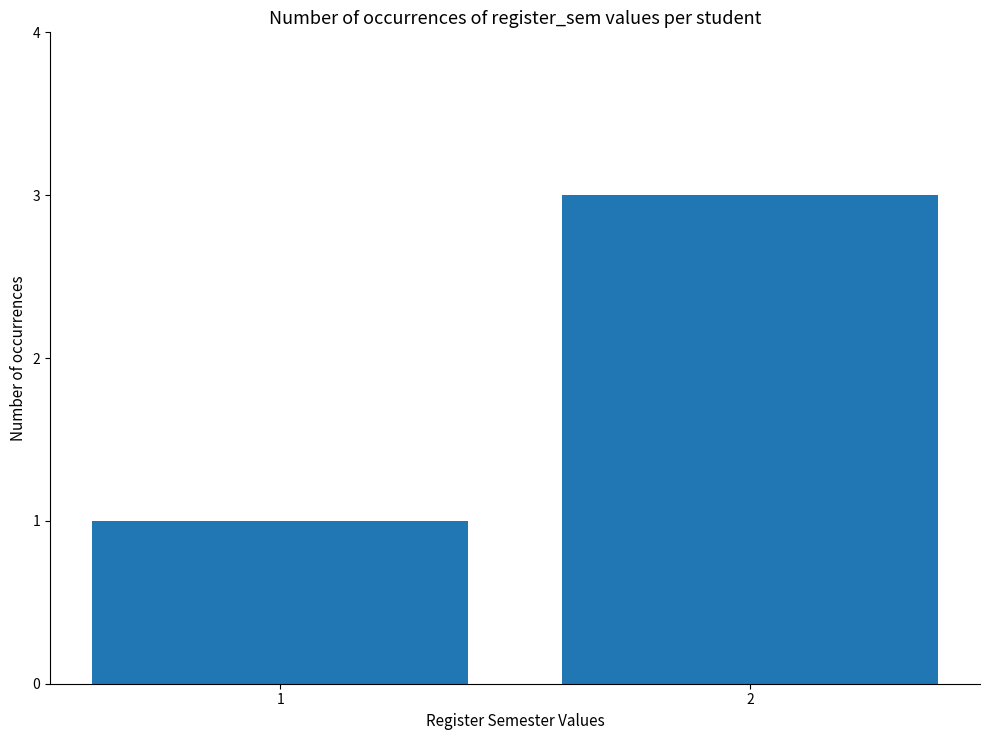

How many data points are less than 3?

1